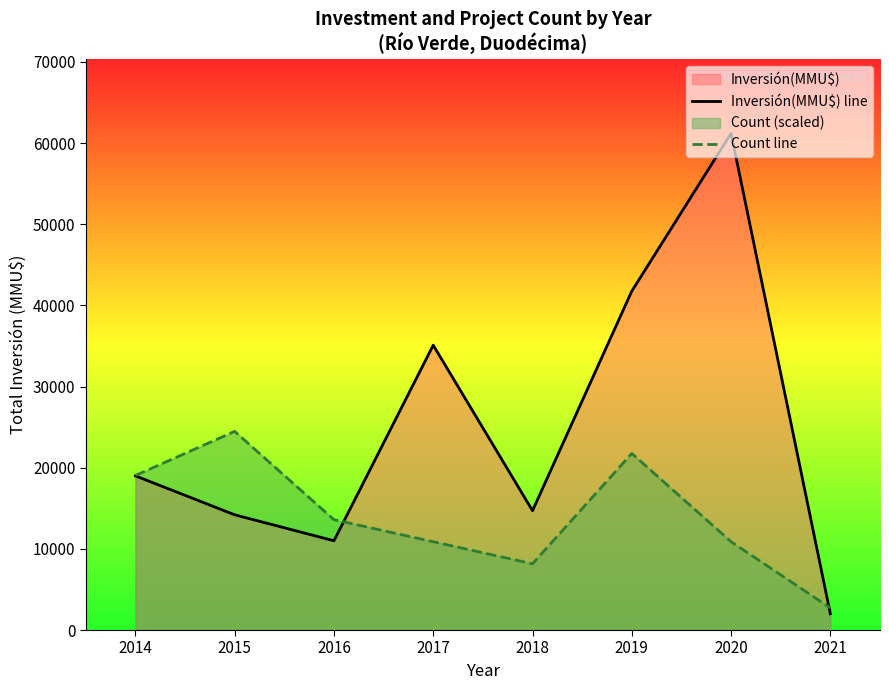

Reading right to left, transcribe all the data shown in this chart.

Inversión(MMU$) line: 2000	61200	41763	14707	35100	11000	14200	19000
Count line: 2720	10880	21760	8160	10880	13600	24480	19040